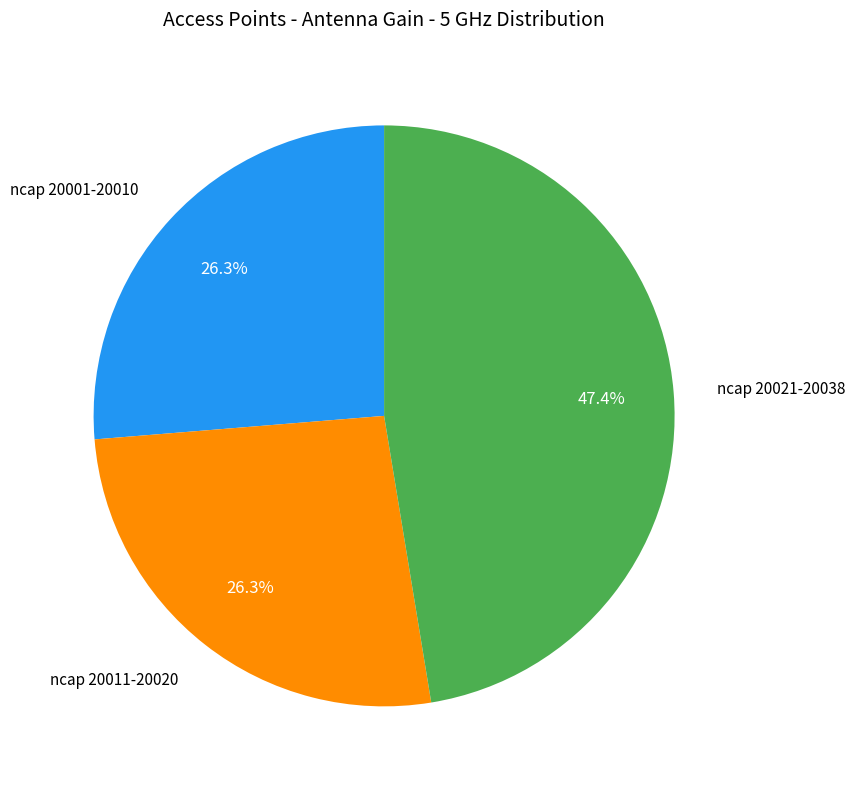

To the nearest percent, what is the average slice percentage?

33%